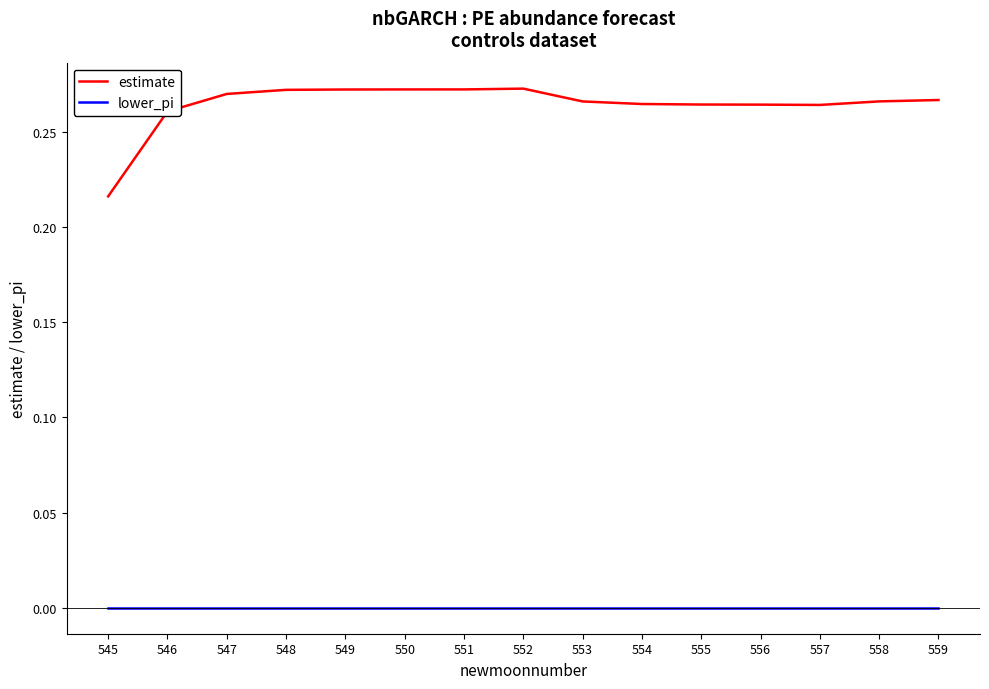

The value of estimate at 559 is 0.4. True or false?

False